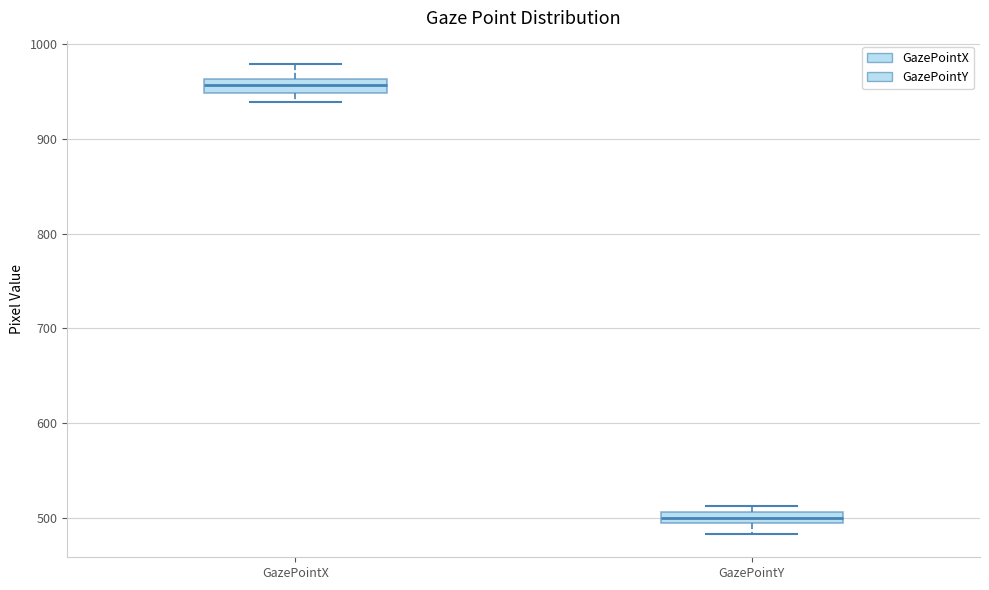

Which box's median line is the highest?

GazePointX